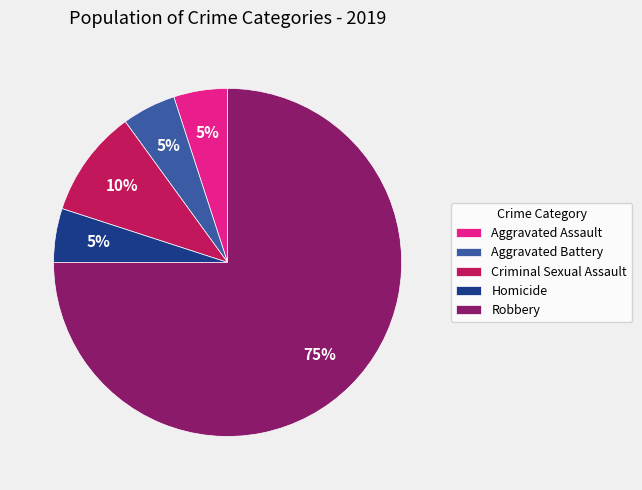

Which slice is the largest?

Robbery